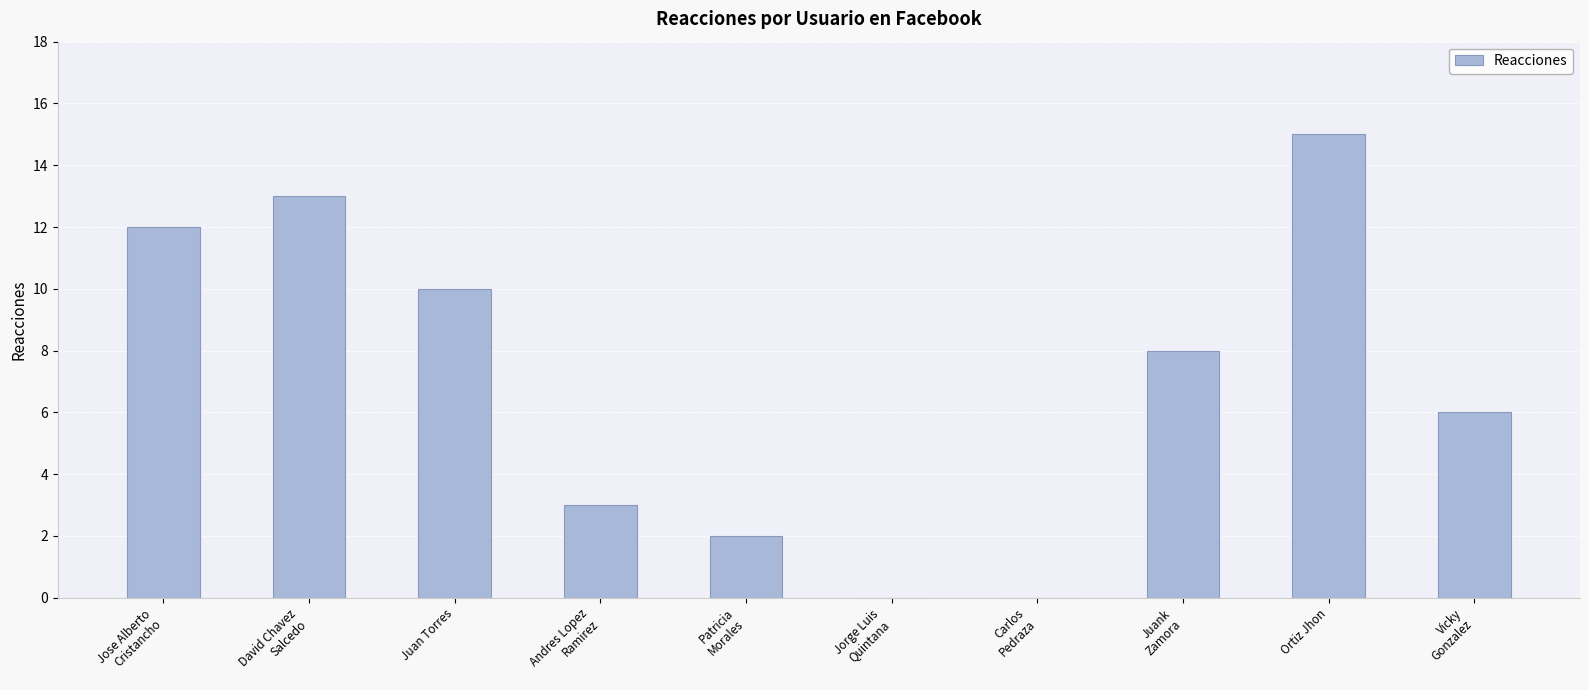

Are the bars horizontal?

No